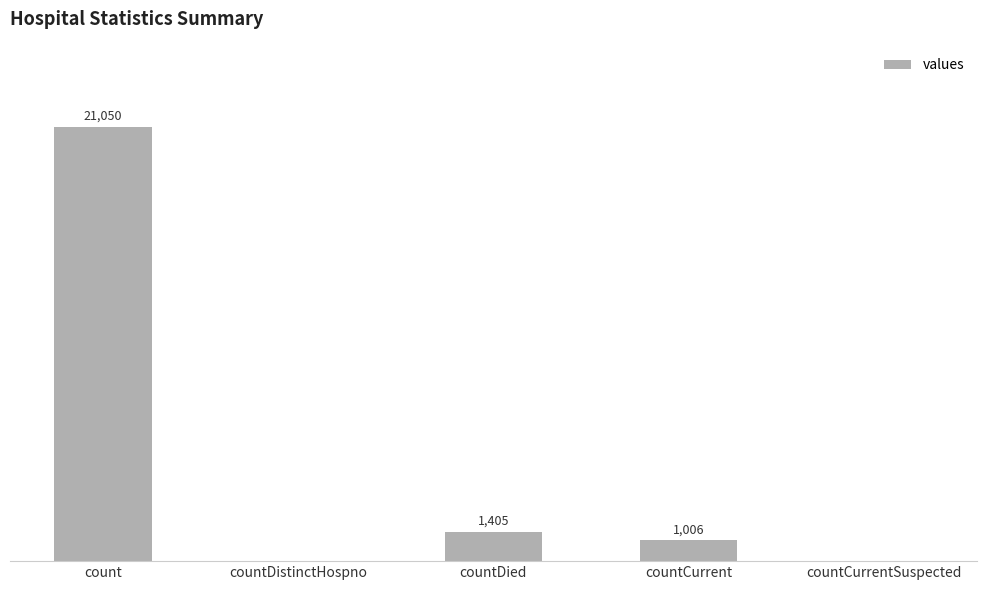

Which has a higher value, countDied or countDistinctHospno?

countDied